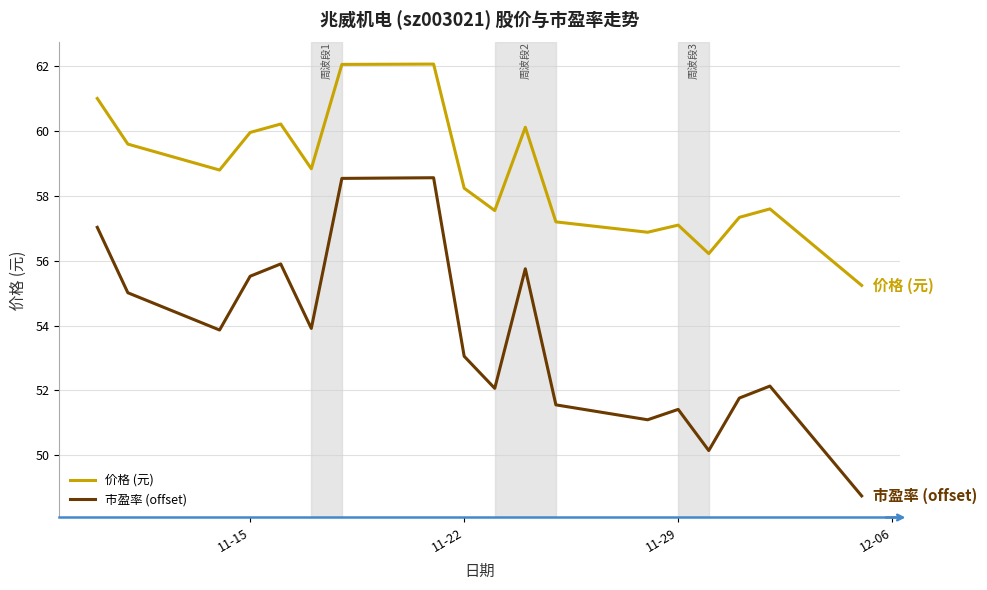

What is the smallest value displayed?

48.7